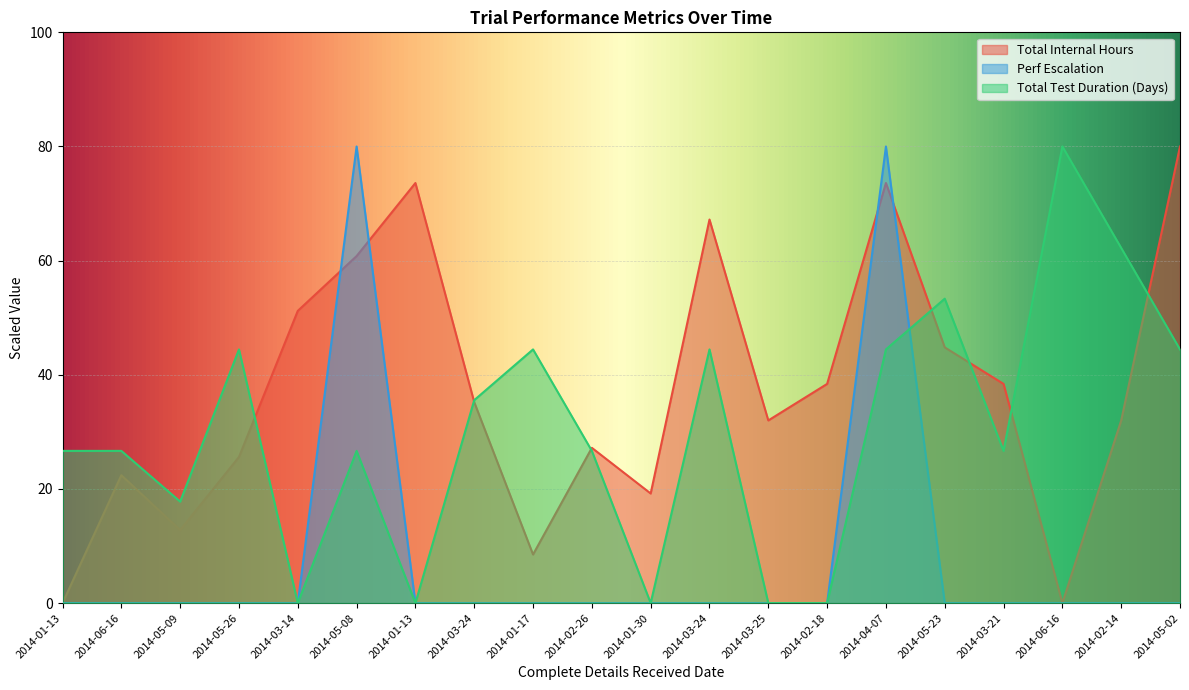

At which category does Perf Escalation reach its first local peak?

2014-05-08